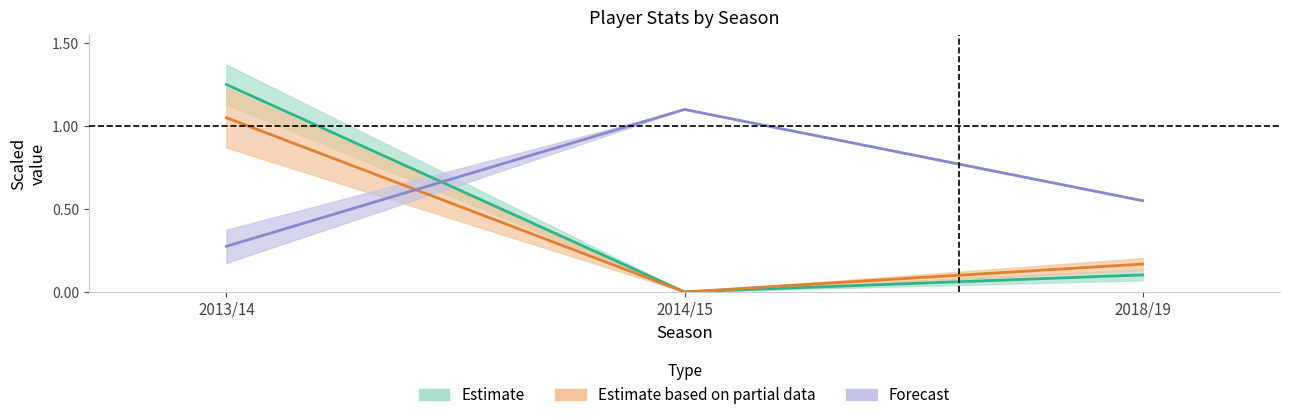

What is the label of the 1st point from the right?

2018/19